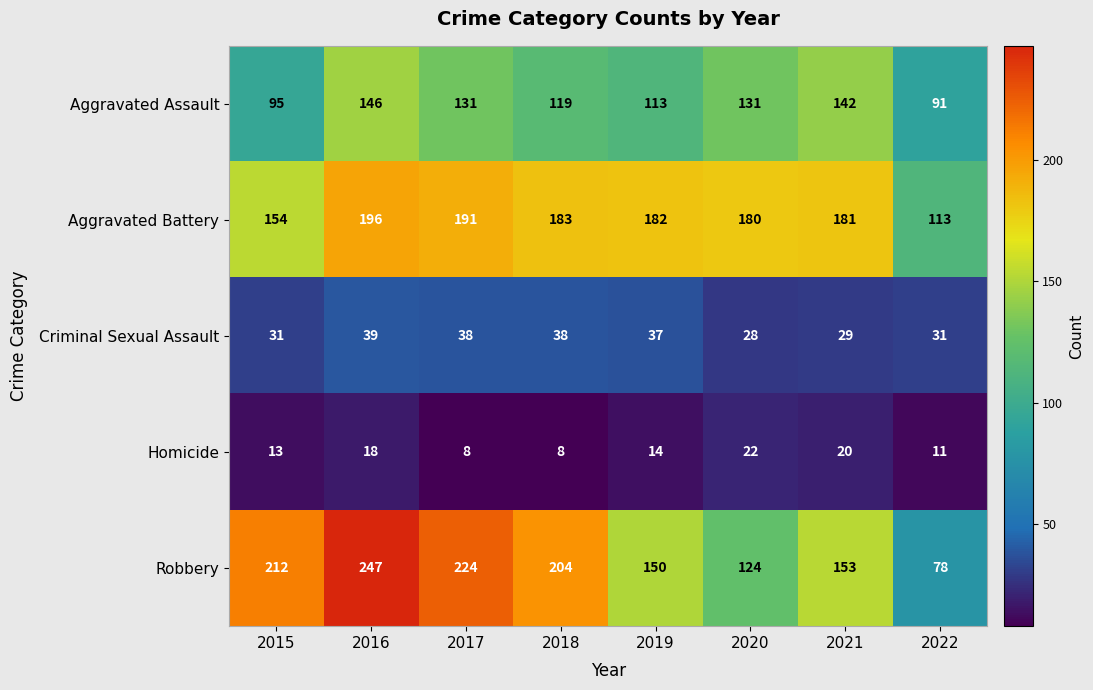

Which series has the largest range (max minus min)?

Robbery